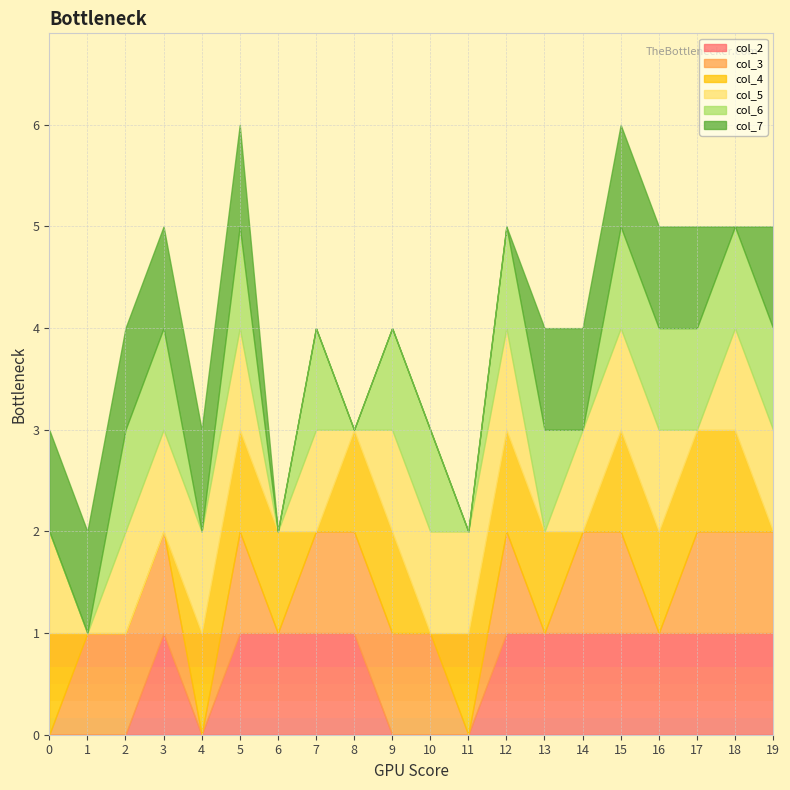

Is the value of col_3 at 12 greater than the value of col_4 at 13?

No